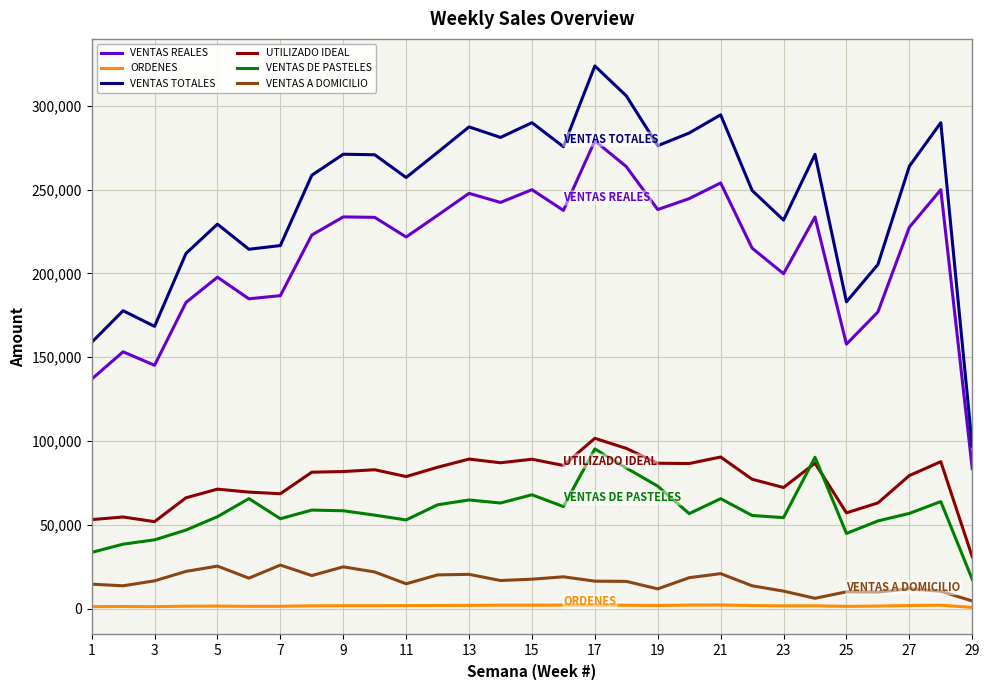

True or false: ORDENES and VENTAS DE PASTELES cross at least once.

False